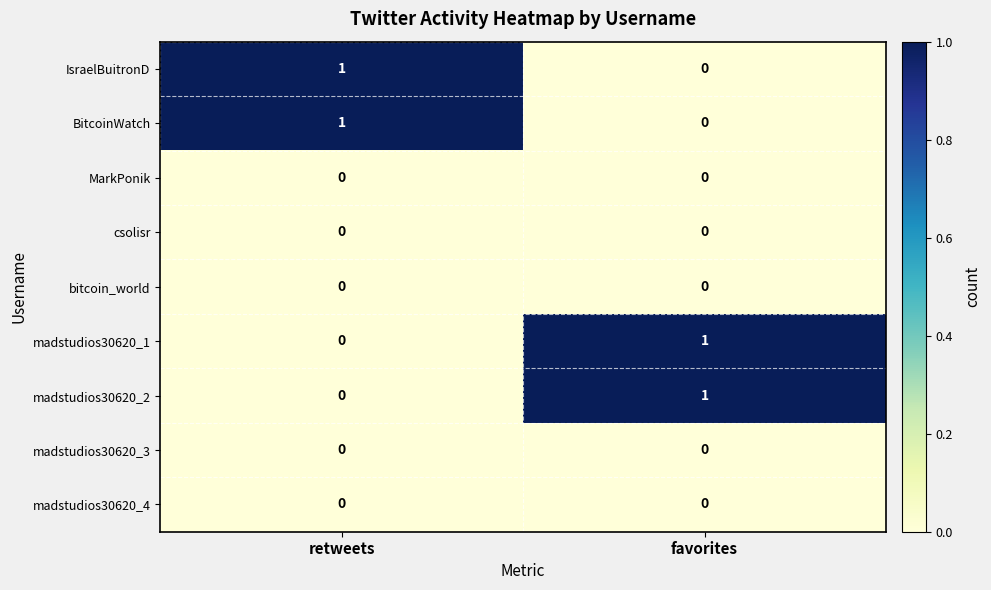

Which category has the lowest value in the madstudios30620_2 series?

retweets